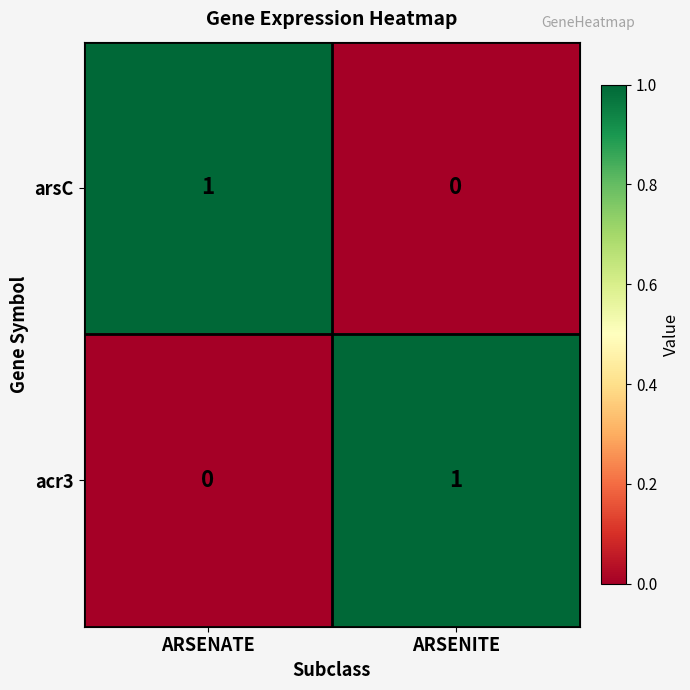

The acr3 series shows 0 at ARSENITE. True or false?

False